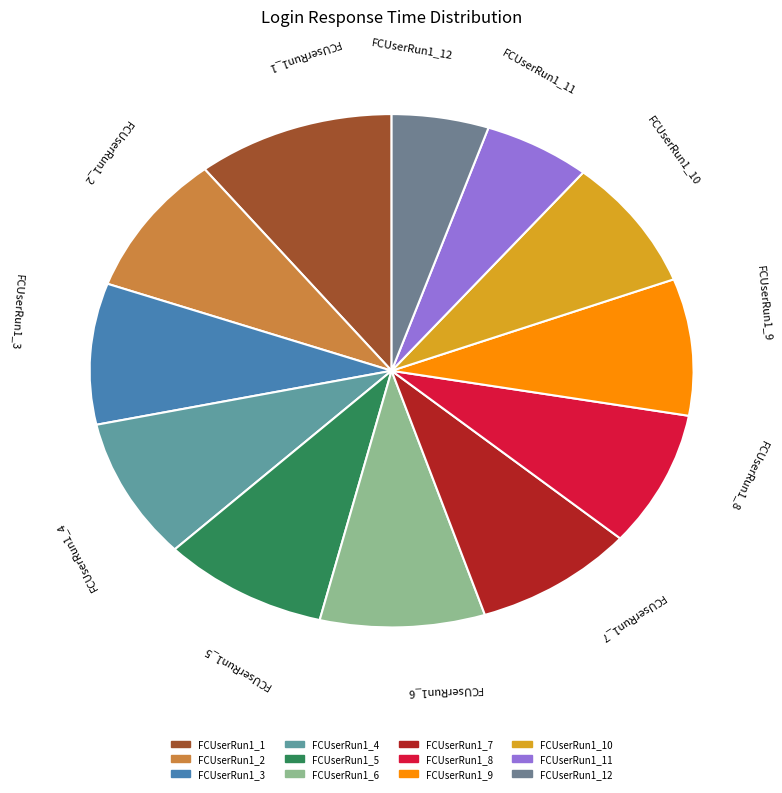

How many segments does this pie chart have?

12